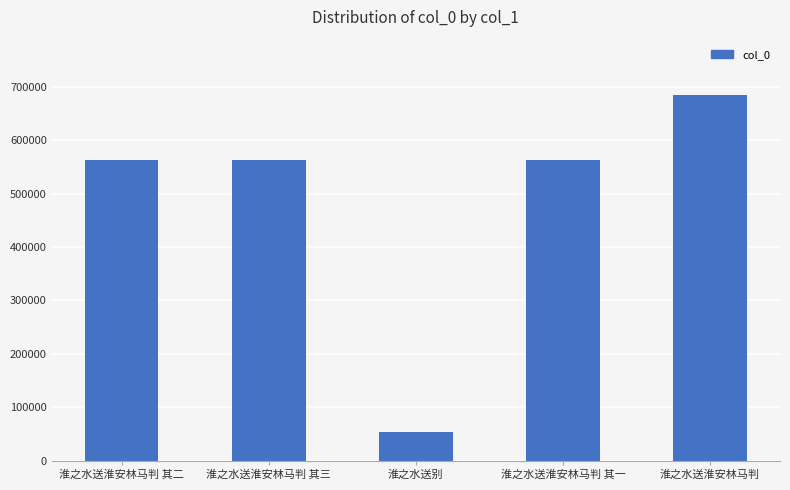

What value does the data have at 淮之水送淮安林马判?

685811